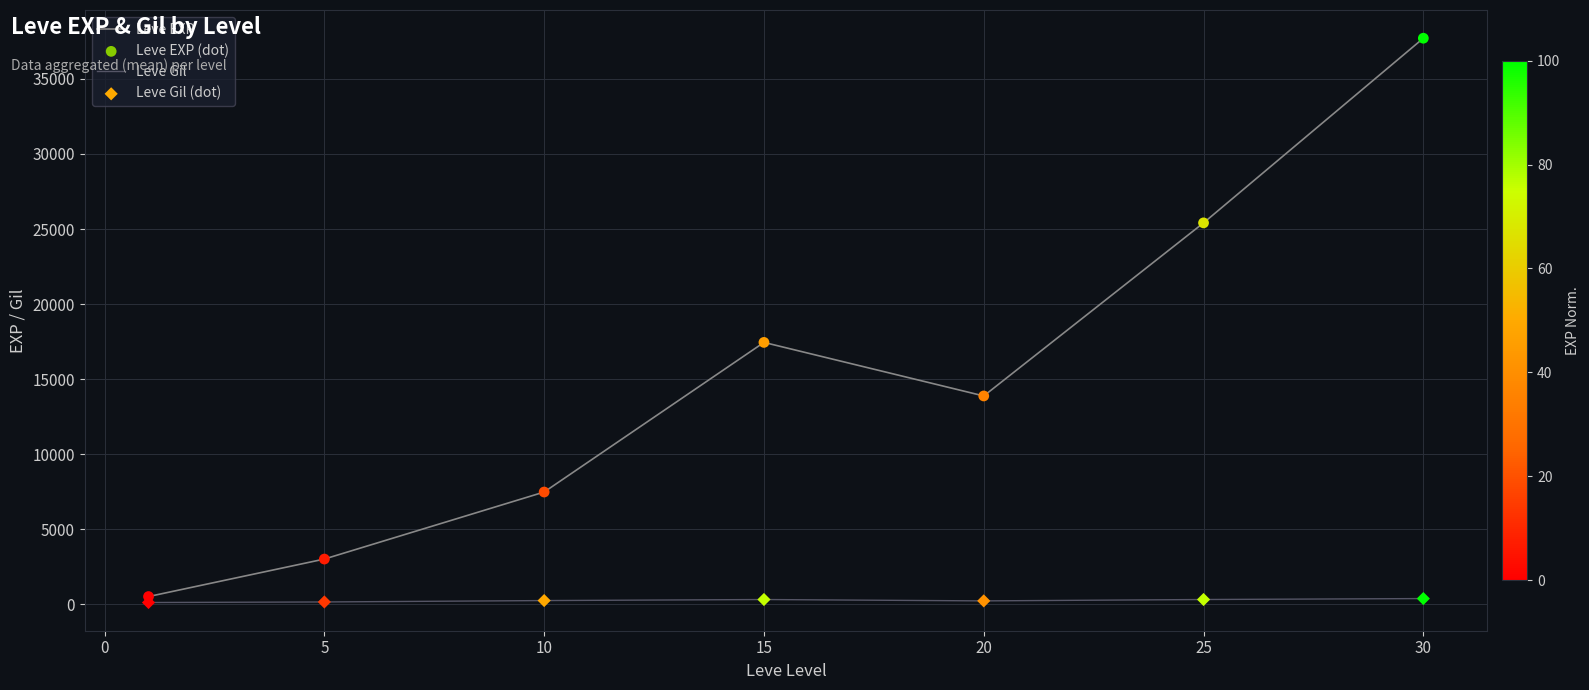

At how many categories does at least one series exceed 28524?

1